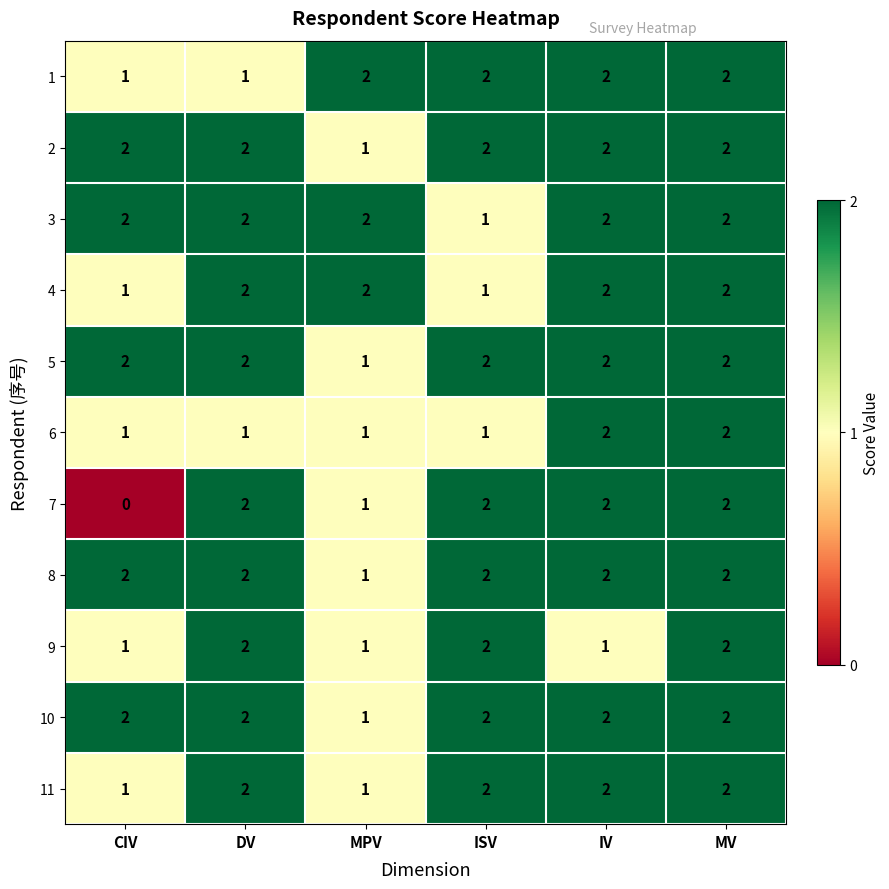

At how many categories does at least one series exceed 1?

6